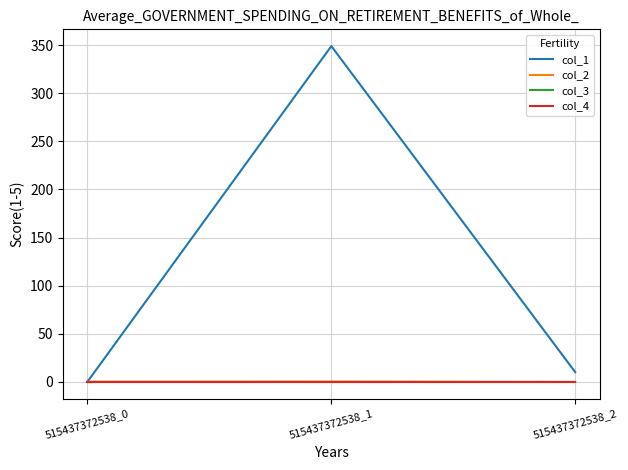

Is this an area chart (filled region under the line)?

No